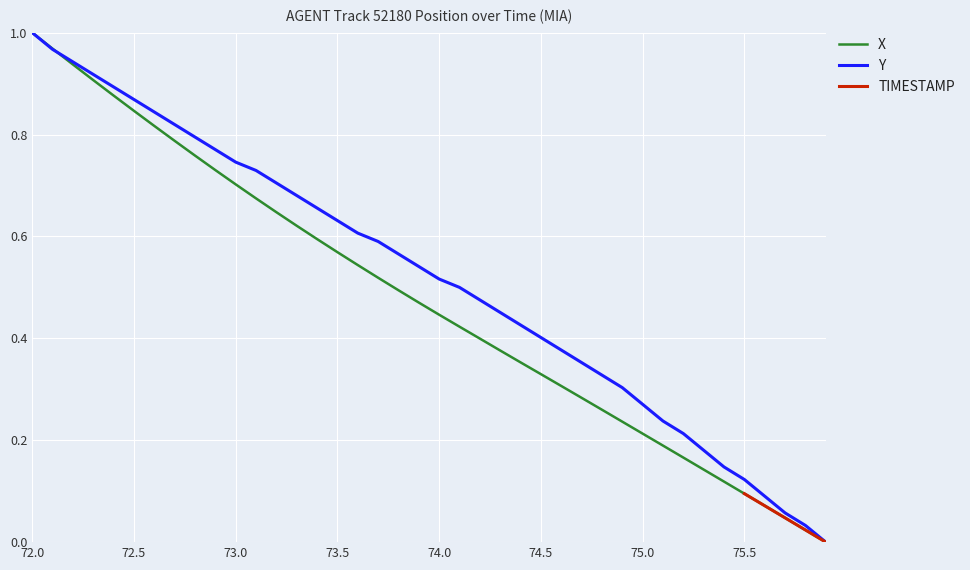

True or false: X has more than 0 interior local peaks.

False